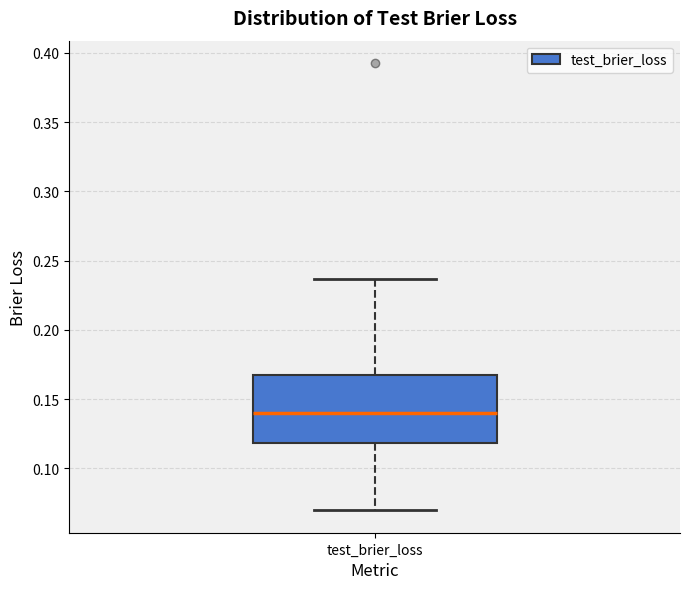

Transcribe this box plot: give where the median line is, the range the box spans, and where the two whiskers end, as read against the y-axis. The values are not printed on the chart, so give them approximately, as read against the axis.

median 0.140, box 0.120 to 0.165, whiskers 0.070 to 0.235